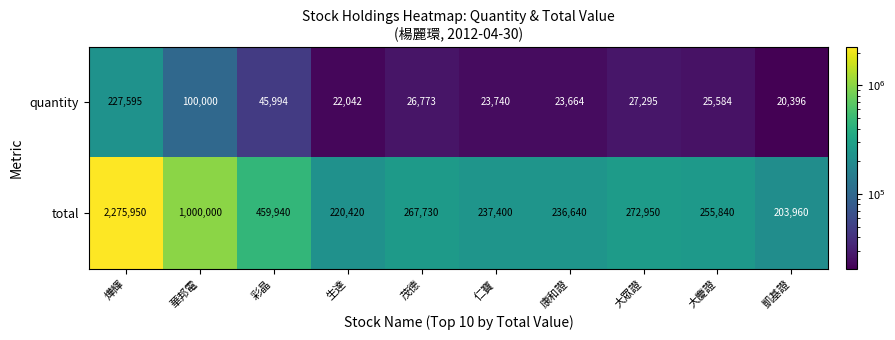

At which label is quantity closest to 123995?

華邦電